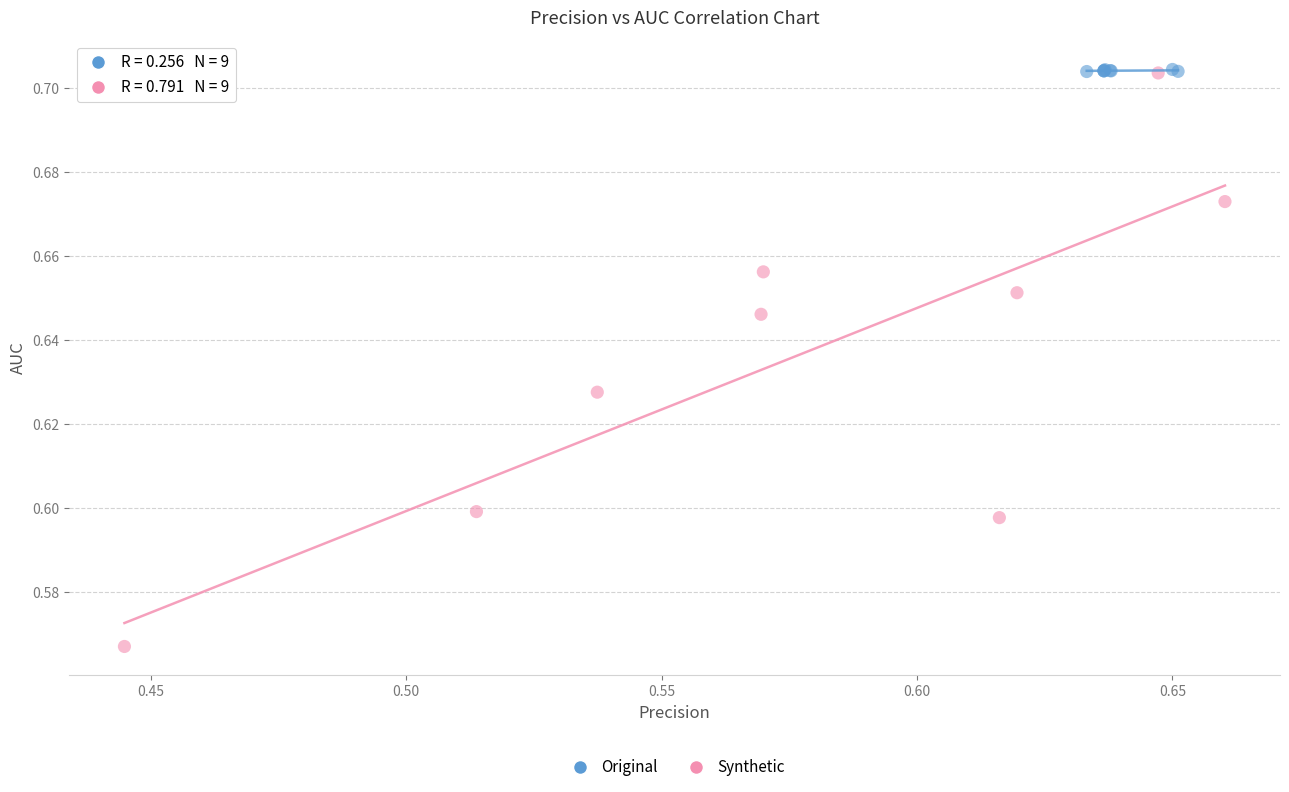

Which series contains the lowest Y value?

Synthetic